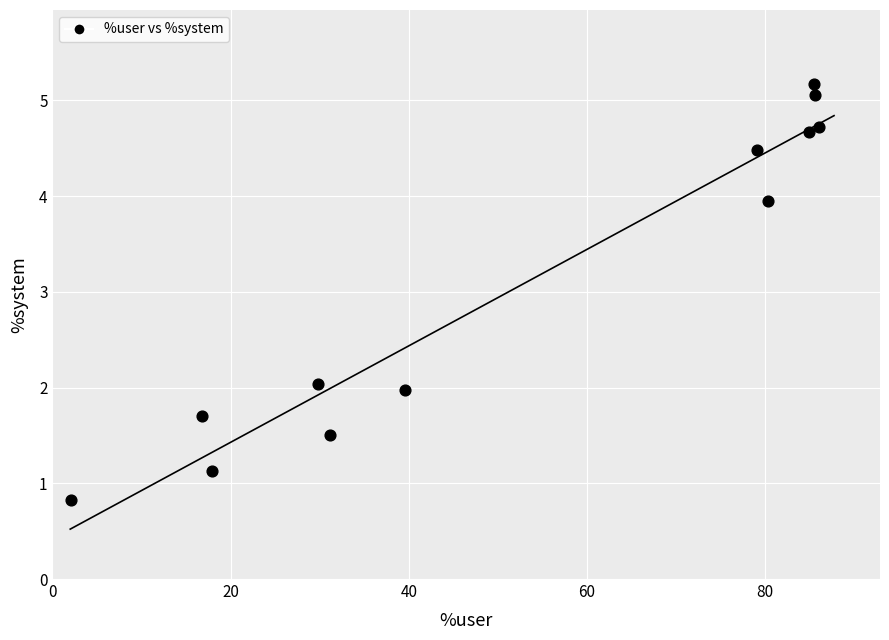

What is the average Y value?

3.1